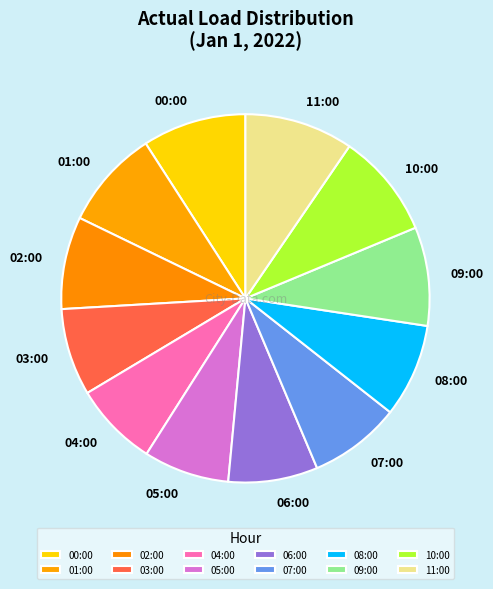

Do 04:00 and 01:00 together represent more than half of the pie?

No